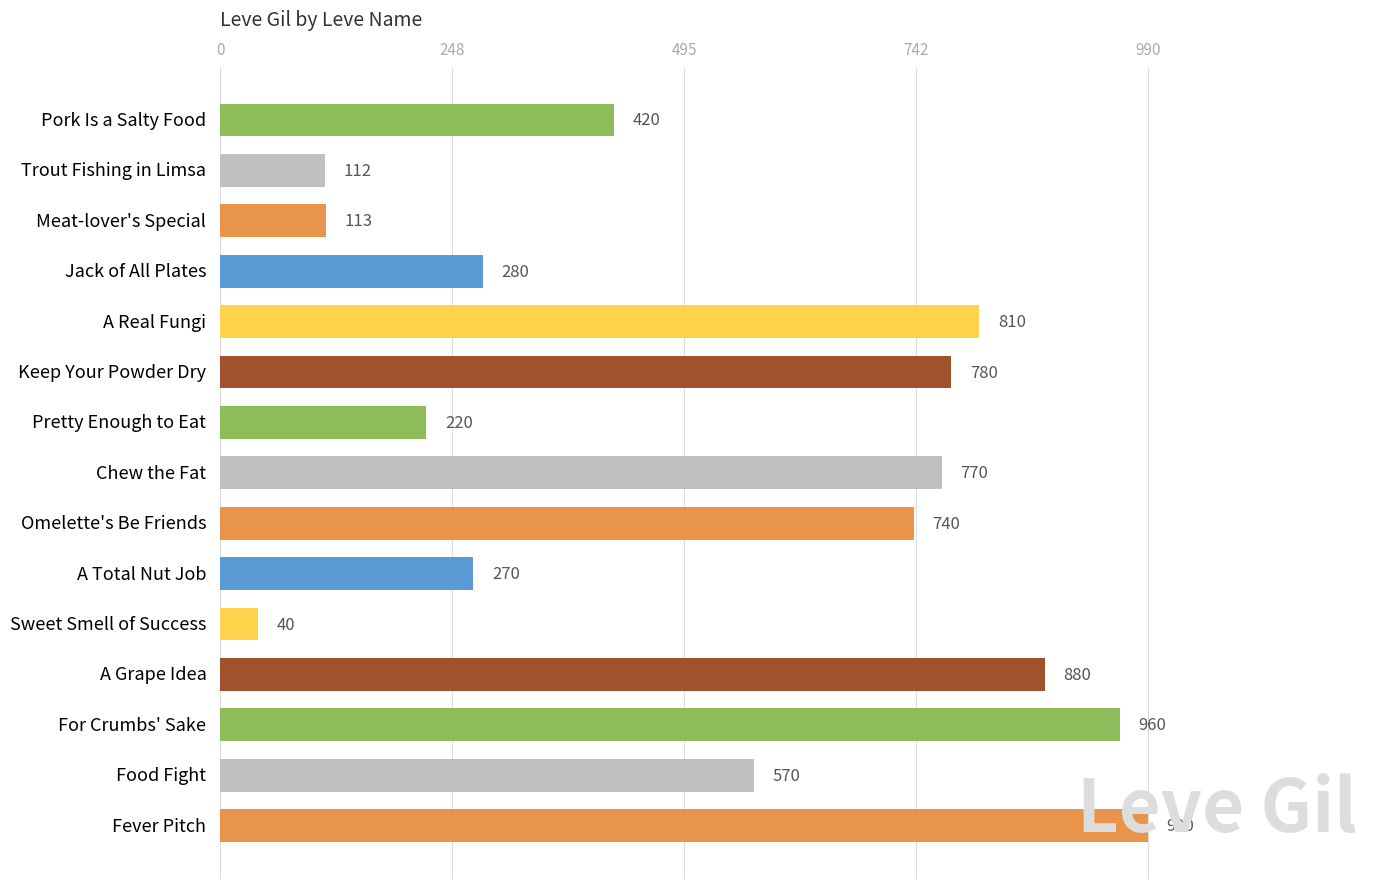

True or false: the data shows 1443 at For Crumbs' Sake.

False